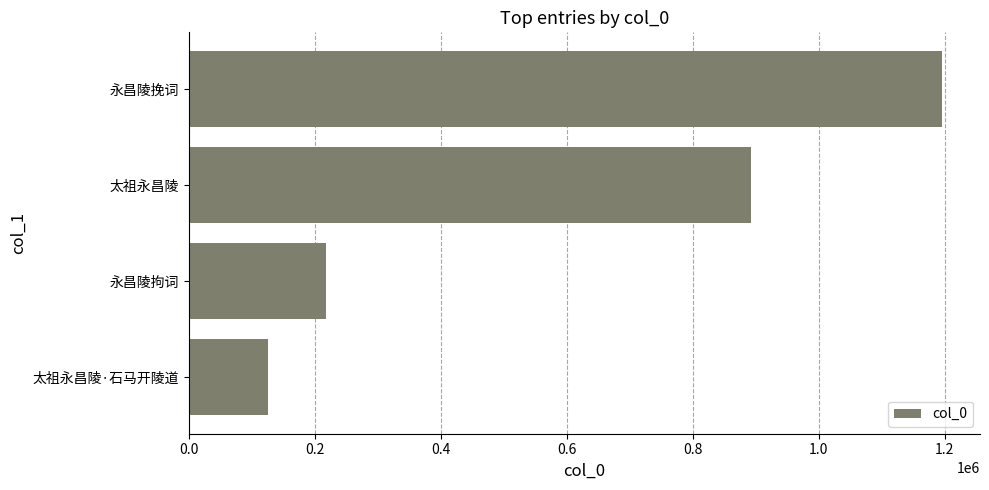

Reading top to bottom, list all the values displayed in this chart.

永昌陵挽词=1196206	太祖永昌陵=891834	永昌陵拘词=217739	太祖永昌陵·石马开陵道=125053